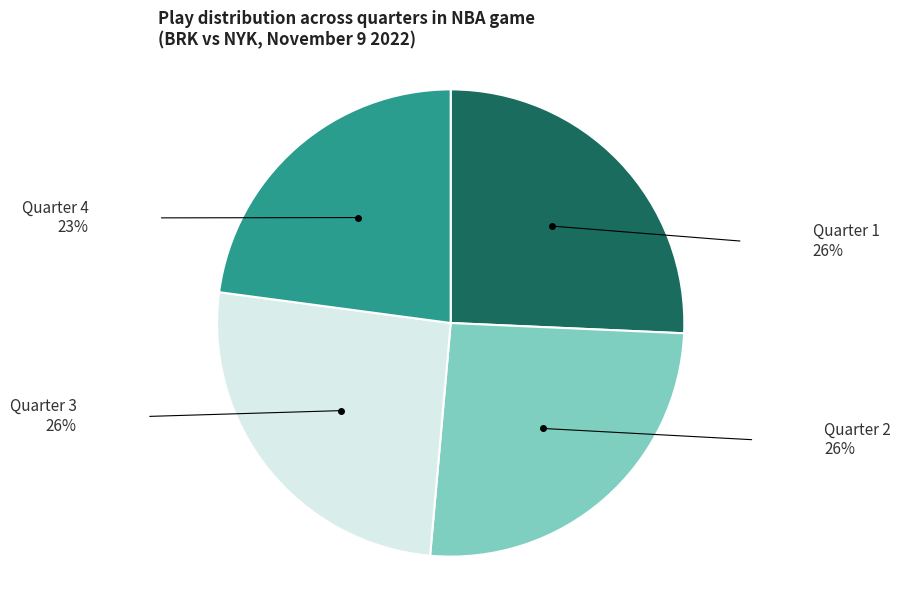

Approximately how many times larger is the value at Quarter 3 compared to Quarter 2?

1.0